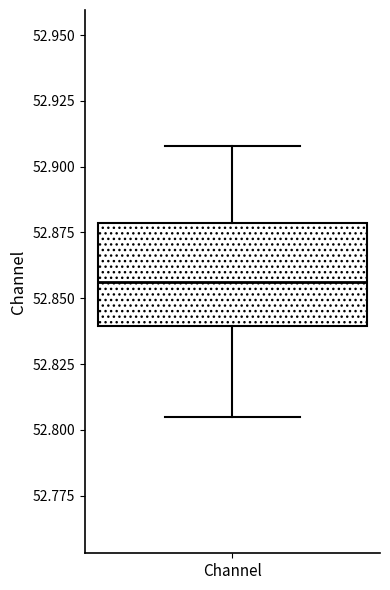

Where does the upper whisker of the box for Channel end on the y-axis? The values are not printed on the chart, so give them approximately, as read against the axis.

52.910